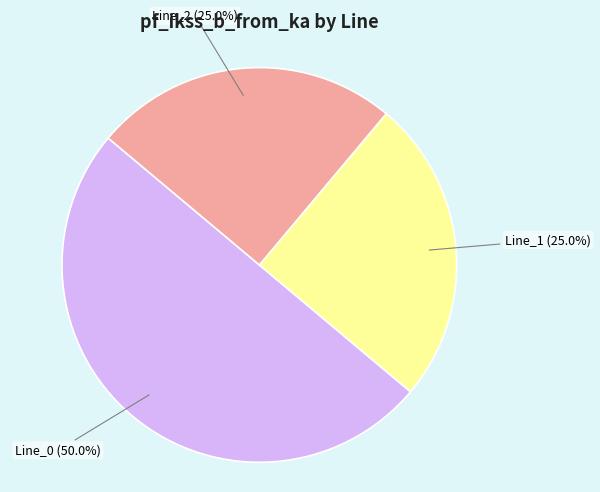

How many slices are in this pie chart?

3